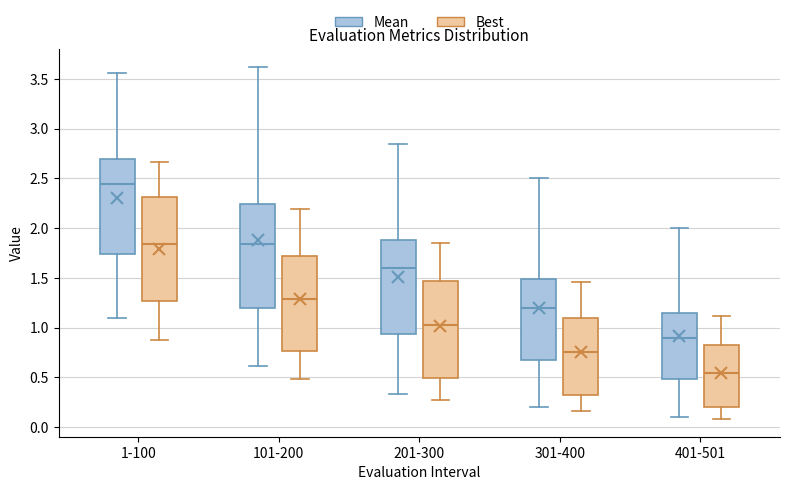

Reading left to right, read every box against the y-axis: the position of its median line, the range the box covers, and the ends of its whiskers. The values are not printed on the chart, so give them approximately, as read against the axis.

1-100 (Mean): median 2.45, box 1.75 to 2.70, whiskers 1.10 to 3.55
1-100 (Best): median 1.85, box 1.25 to 2.30, whiskers 0.90 to 2.65
101-200 (Mean): median 1.85, box 1.20 to 2.25, whiskers 0.60 to 3.60
101-200 (Best): median 1.30, box 0.75 to 1.70, whiskers 0.50 to 2.20
201-300 (Mean): median 1.60, box 0.95 to 1.90, whiskers 0.35 to 2.85
201-300 (Best): median 1.05, box 0.50 to 1.45, whiskers 0.25 to 1.85
301-400 (Mean): median 1.20, box 0.70 to 1.50, whiskers 0.20 to 2.50
301-400 (Best): median 0.75, box 0.35 to 1.10, whiskers 0.15 to 1.45
401-501 (Mean): median 0.90, box 0.50 to 1.15, whiskers 0.10 to 2.00
401-501 (Best): median 0.55, box 0.20 to 0.80, whiskers 0.10 to 1.10